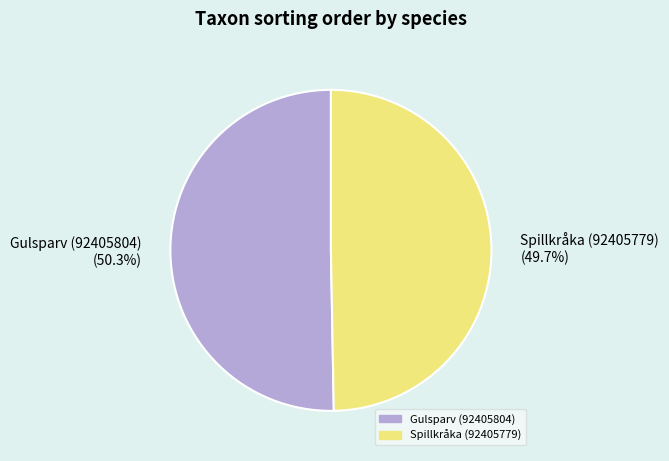

Approximately how many times larger is the value at Gulsparv (92405804) compared to Spillkråka (92405779)?

1.0